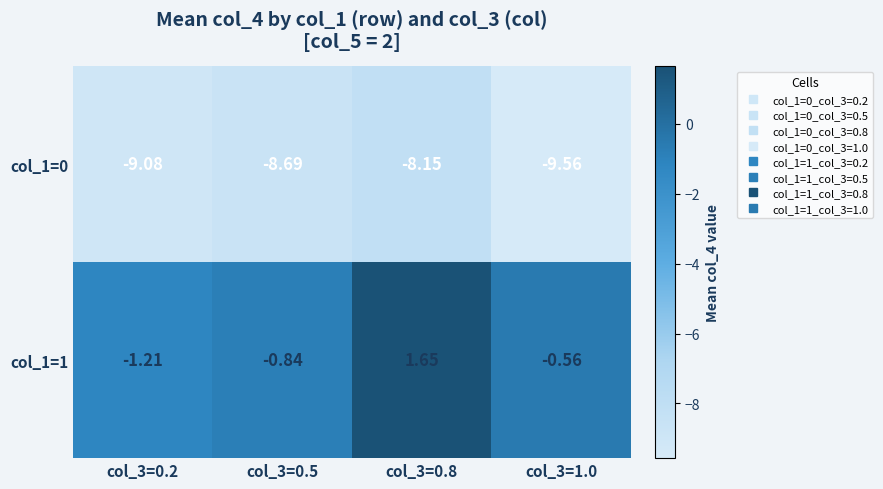

Which series has the largest range (max minus min)?

col_1=1